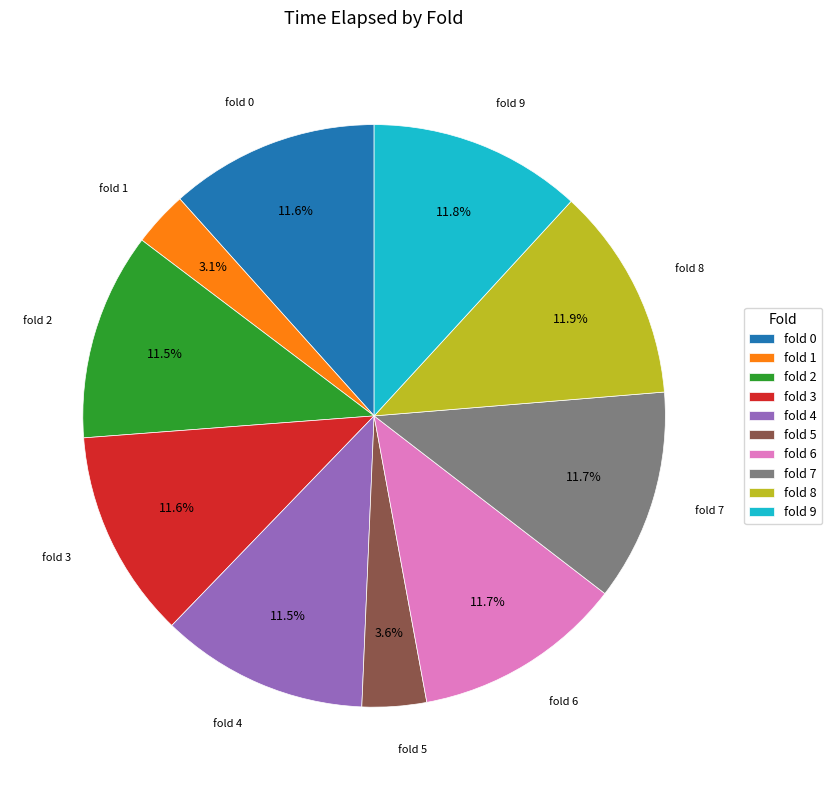

Does fold 5 account for over 50% of the chart?

No